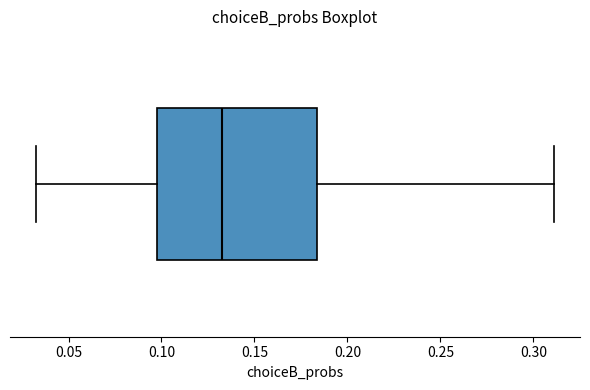

Where is the left edge of the box on the x-axis? The values are not printed on the chart, so give them approximately, as read against the axis.

0.100